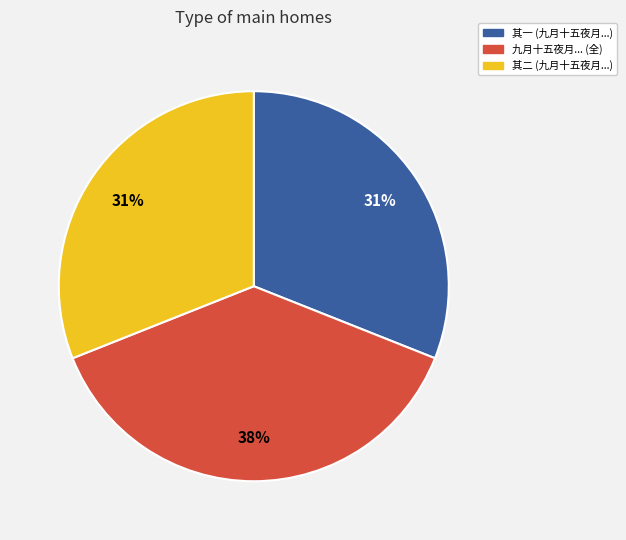

Is there a majority slice in this chart?

No